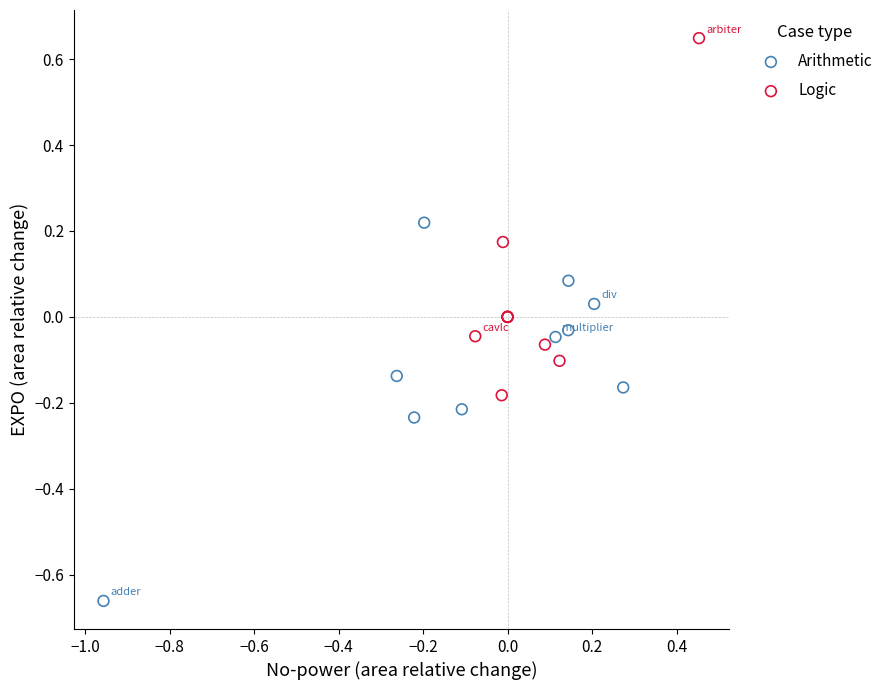

Which series reaches the maximum Y coordinate?

Logic